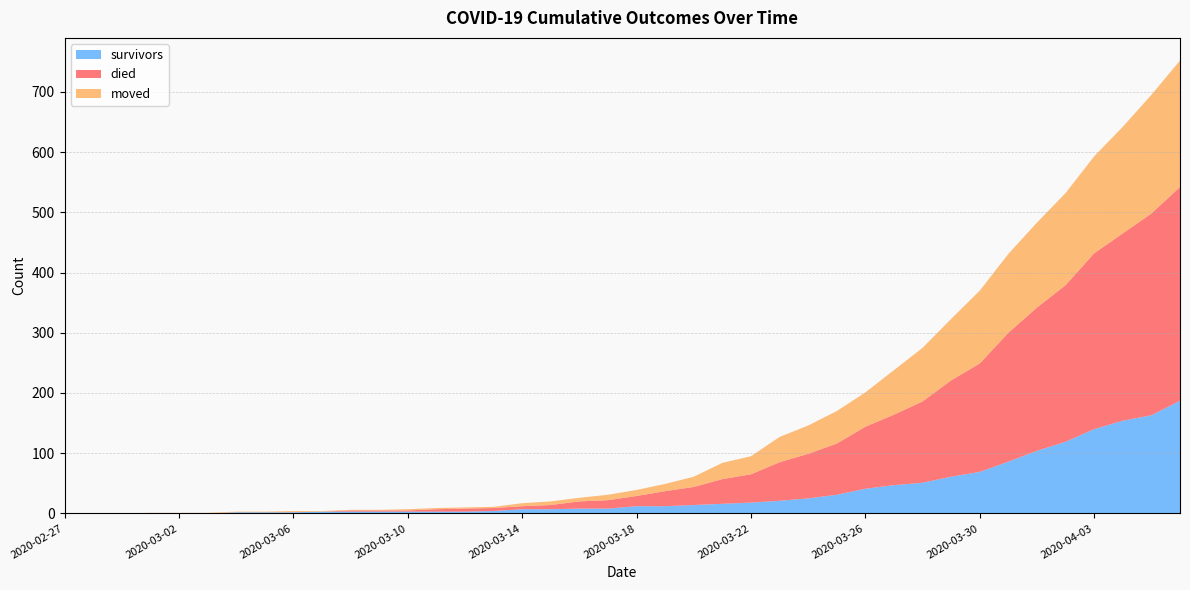

Reading left to right, transcribe all the data shown in this chart.

survivors: 2020-02-27=0	2020-02-28=0	2020-02-29=0	2020-03-01=0	2020-03-02=0	2020-03-03=0	2020-03-04=2	2020-03-05=2	2020-03-06=2	2020-03-07=3	2020-03-08=3	2020-03-09=3	2020-03-10=3	2020-03-11=3	2020-03-12=3	2020-03-13=4	2020-03-14=7	2020-03-15=7	2020-03-16=8	2020-03-17=8	2020-03-18=12	2020-03-19=12	2020-03-20=14	2020-03-21=16	2020-03-22=18	2020-03-23=21	2020-03-24=25	2020-03-25=31	2020-03-26=41	2020-03-27=47	2020-03-28=51	2020-03-29=61	2020-03-30=69	2020-03-31=86	2020-04-01=104	2020-04-02=119	2020-04-03=140	2020-04-04=154	2020-04-05=163	2020-04-06=187
died: 2020-02-27=0	2020-02-28=0	2020-02-29=0	2020-03-01=0	2020-03-02=0	2020-03-03=0	2020-03-04=0	2020-03-05=0	2020-03-06=0	2020-03-07=0	2020-03-08=2	2020-03-09=2	2020-03-10=2	2020-03-11=4	2020-03-12=5	2020-03-13=5	2020-03-14=5	2020-03-15=7	2020-03-16=12	2020-03-17=14	2020-03-18=17	2020-03-19=25	2020-03-20=30	2020-03-21=41	2020-03-22=47	2020-03-23=64	2020-03-24=74	2020-03-25=85	2020-03-26=103	2020-03-27=117	2020-03-28=135	2020-03-29=160	2020-03-30=180	2020-03-31=214	2020-04-01=238	2020-04-02=260	2020-04-03=292	2020-04-04=311	2020-04-05=335	2020-04-06=355
moved: 2020-02-27=0	2020-02-28=0	2020-02-29=0	2020-03-01=1	2020-03-02=1	2020-03-03=1	2020-03-04=1	2020-03-05=1	2020-03-06=2	2020-03-07=1	2020-03-08=1	2020-03-09=1	2020-03-10=2	2020-03-11=2	2020-03-12=2	2020-03-13=2	2020-03-14=5	2020-03-15=6	2020-03-16=6	2020-03-17=9	2020-03-18=10	2020-03-19=12	2020-03-20=17	2020-03-21=27	2020-03-22=30	2020-03-23=42	2020-03-24=47	2020-03-25=54	2020-03-26=57	2020-03-27=74	2020-03-28=89	2020-03-29=102	2020-03-30=121	2020-03-31=131	2020-04-01=141	2020-04-02=153	2020-04-03=161	2020-04-04=177	2020-04-05=197	2020-04-06=210